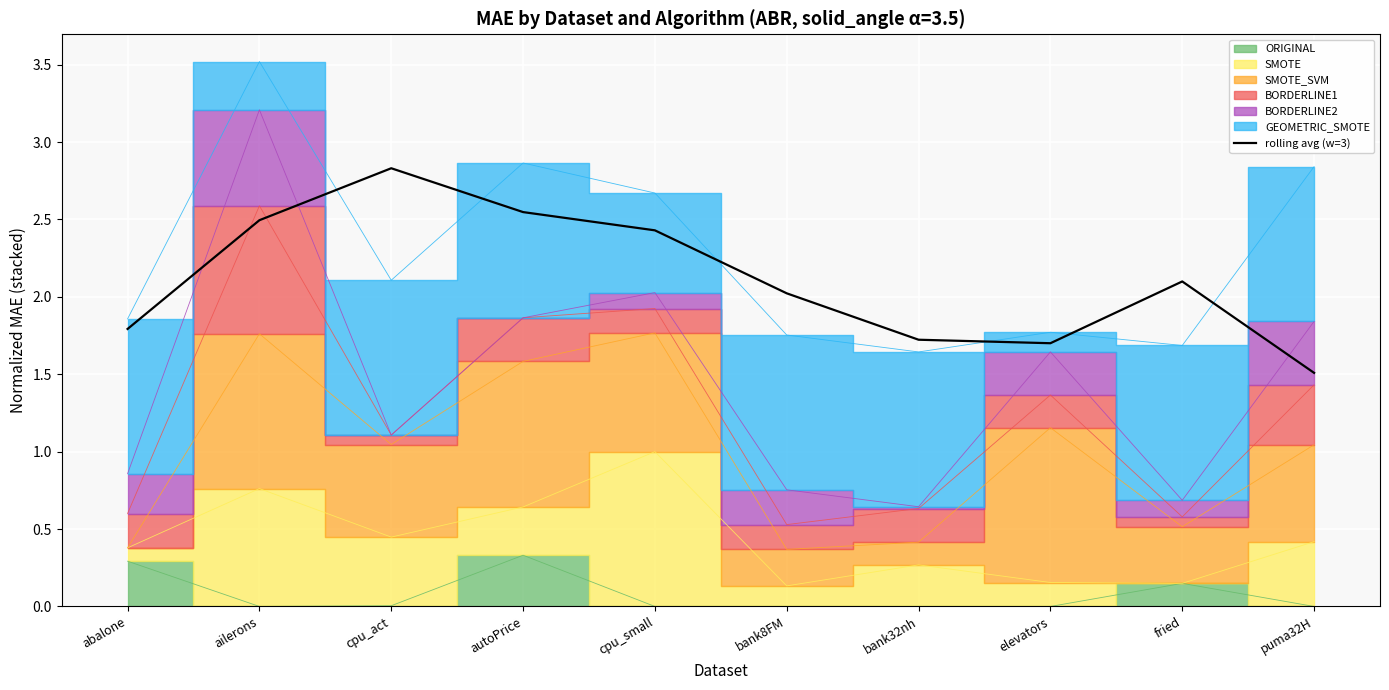

What is the difference between the values at puma32H and abalone?

0.3